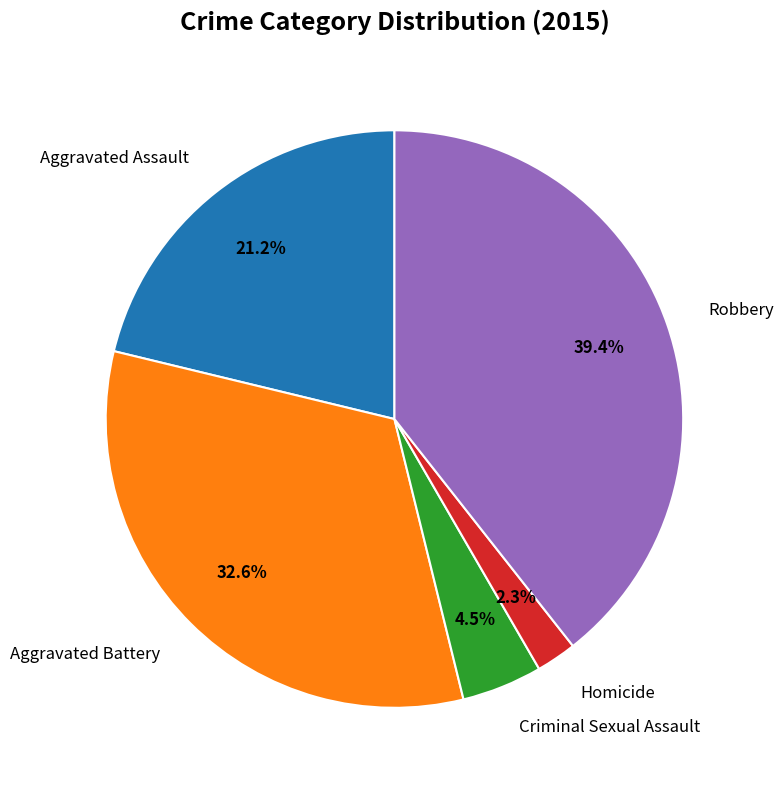

Rank the categories by value from highest to lowest.

Robbery, Aggravated Battery, Aggravated Assault, Criminal Sexual Assault, Homicide